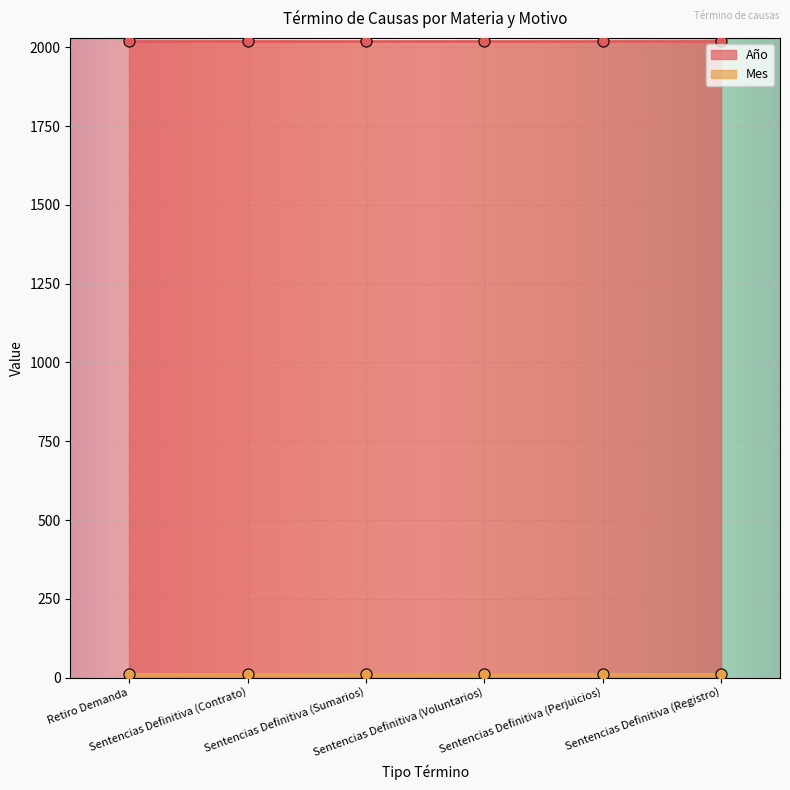

What is the total value across all series at Sentencias Definitiva (Voluntarios)?

2031